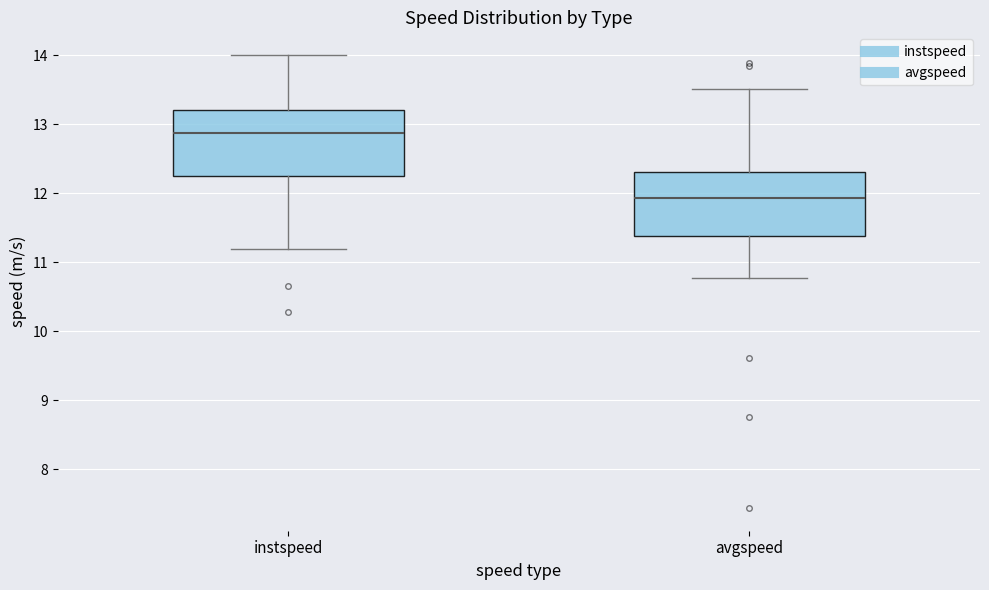

Where does the lower whisker of the box for avgspeed end on the y-axis? The values are not printed on the chart, so give them approximately, as read against the axis.

10.8